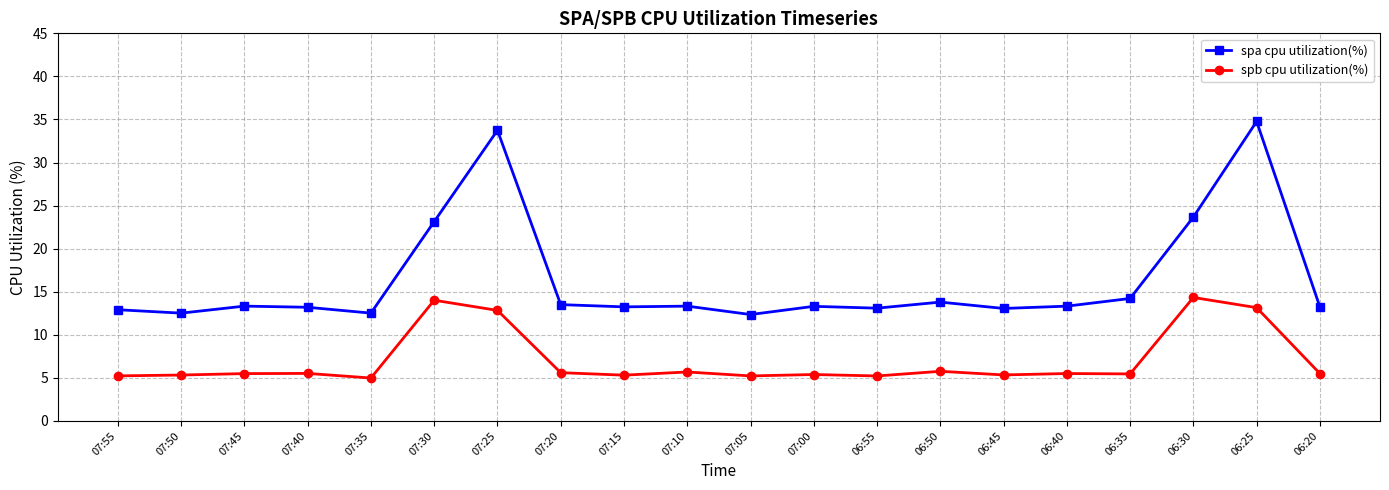

True or false: spb cpu utilization(%) and spa cpu utilization(%) cross at least once.

False